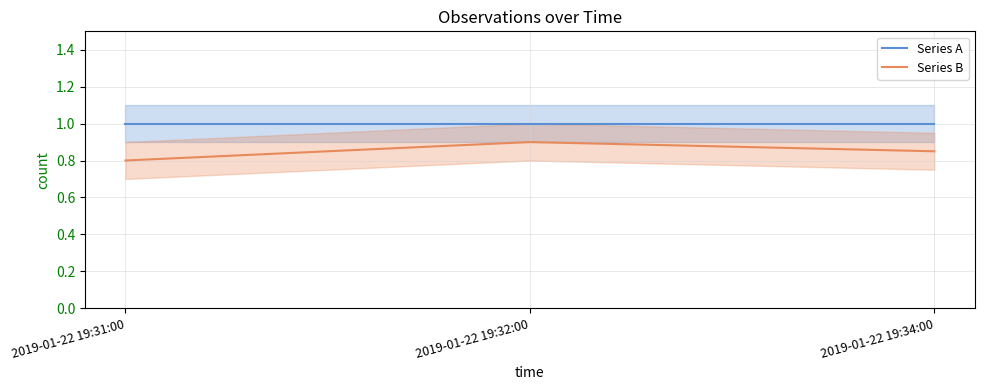

Which label corresponds to the largest value in the chart?

2019-01-22 19:31:00